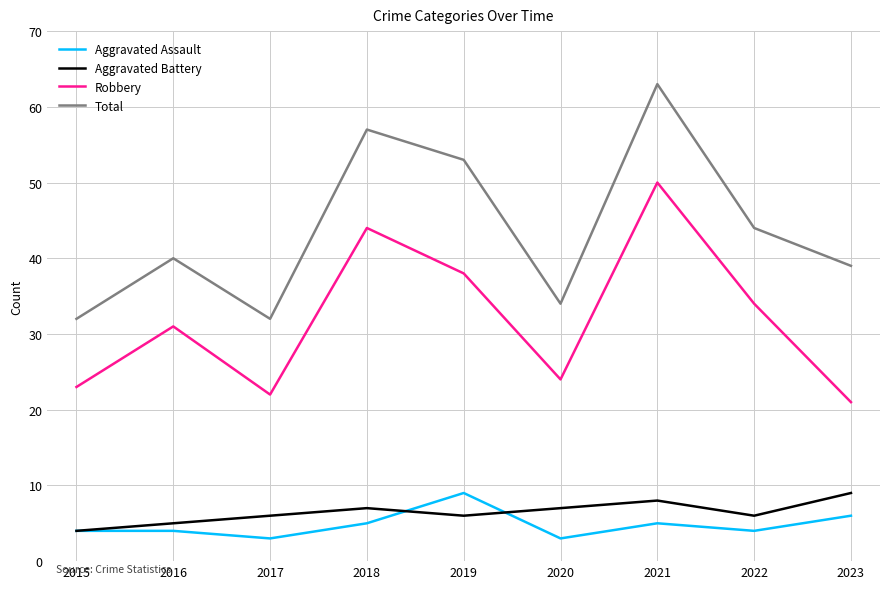

Reading right to left, transcribe all the data shown in this chart.

Aggravated Assault: 6	4	5	3	9	5	3	4	4
Aggravated Battery: 9	6	8	7	6	7	6	5	4
Robbery: 21	34	50	24	38	44	22	31	23
Total: 39	44	63	34	53	57	32	40	32